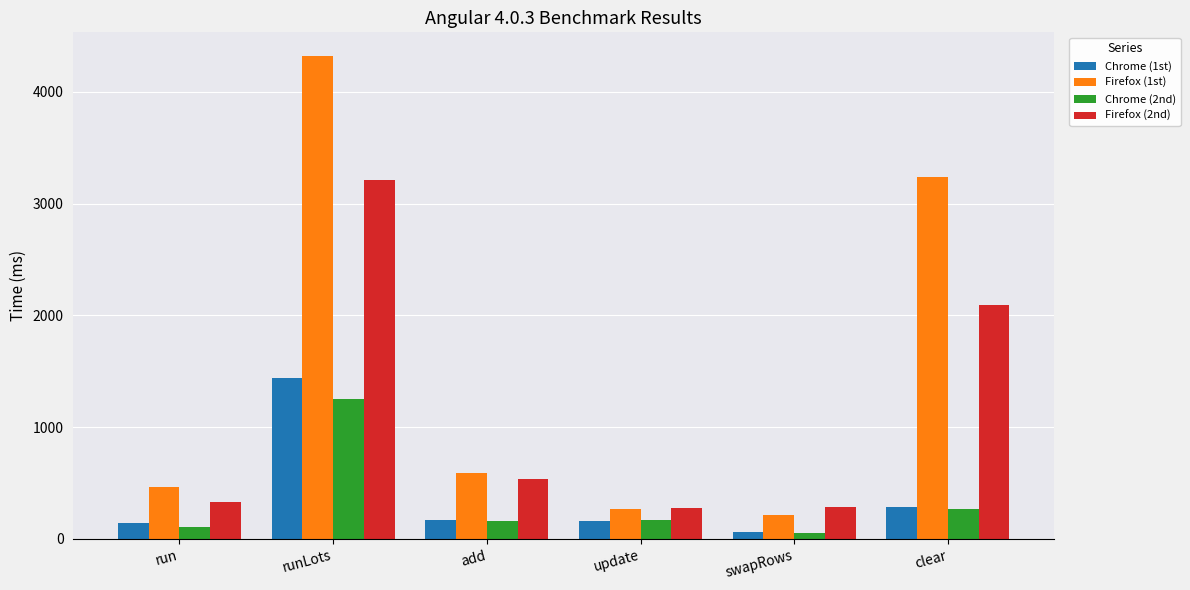

What is the difference between the highest and lowest values at update?

111.3